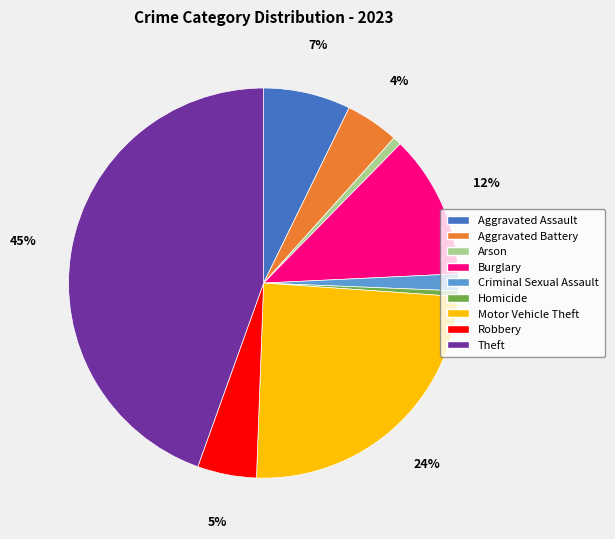

Do Arson and Homicide together represent more than half of the pie?

No